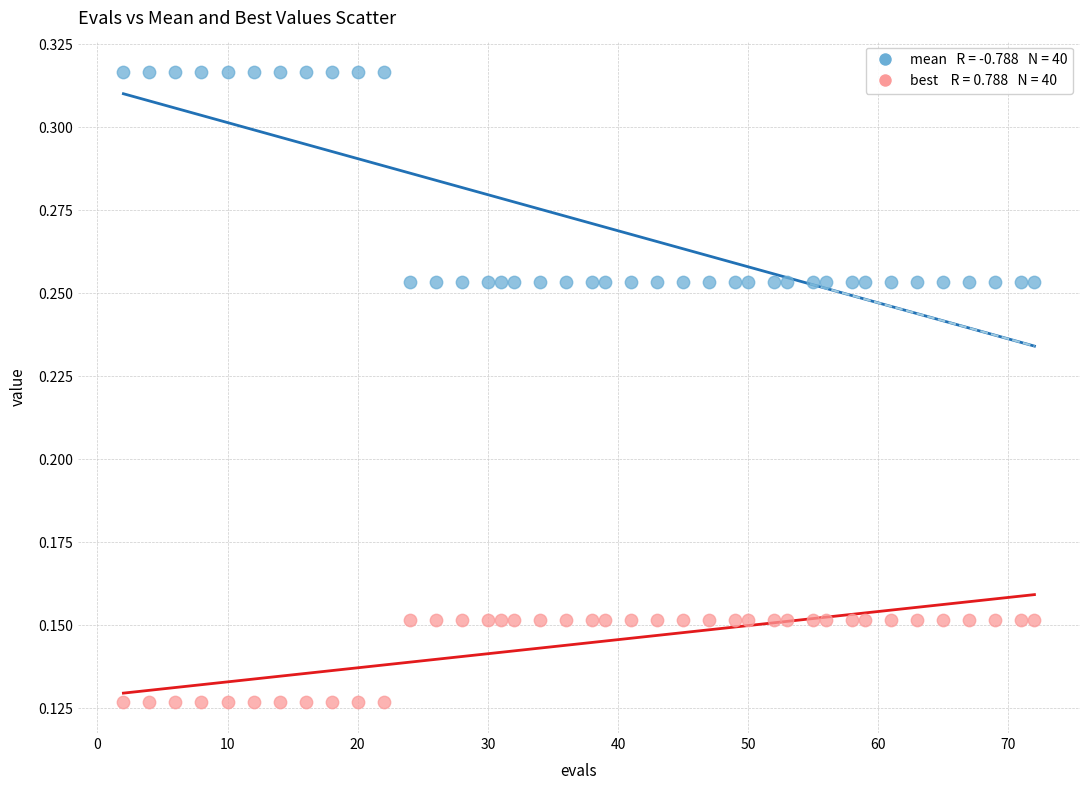

Across all data points, what is the range of X values (max minus min)?

70.0